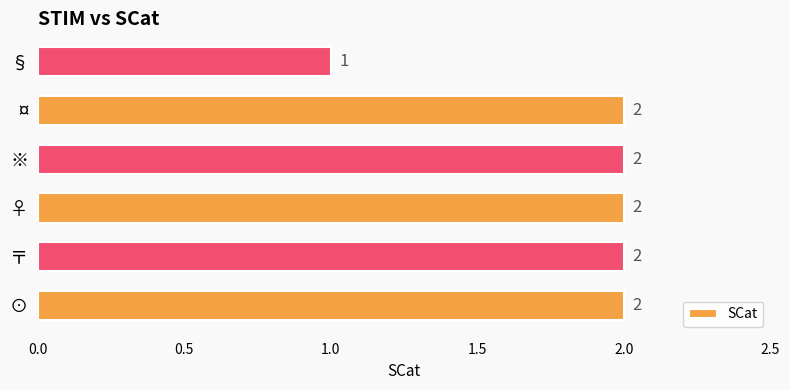

At which label is the value closest to 1?

§